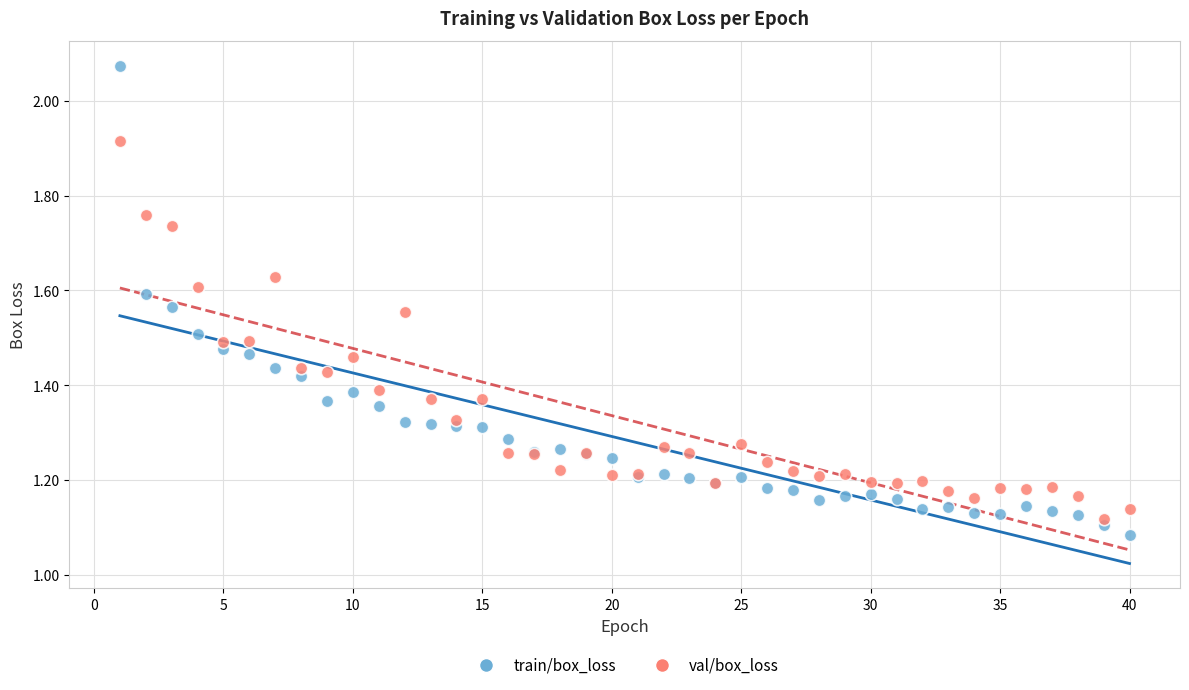

Which series reaches the minimum Y coordinate?

train/box_loss